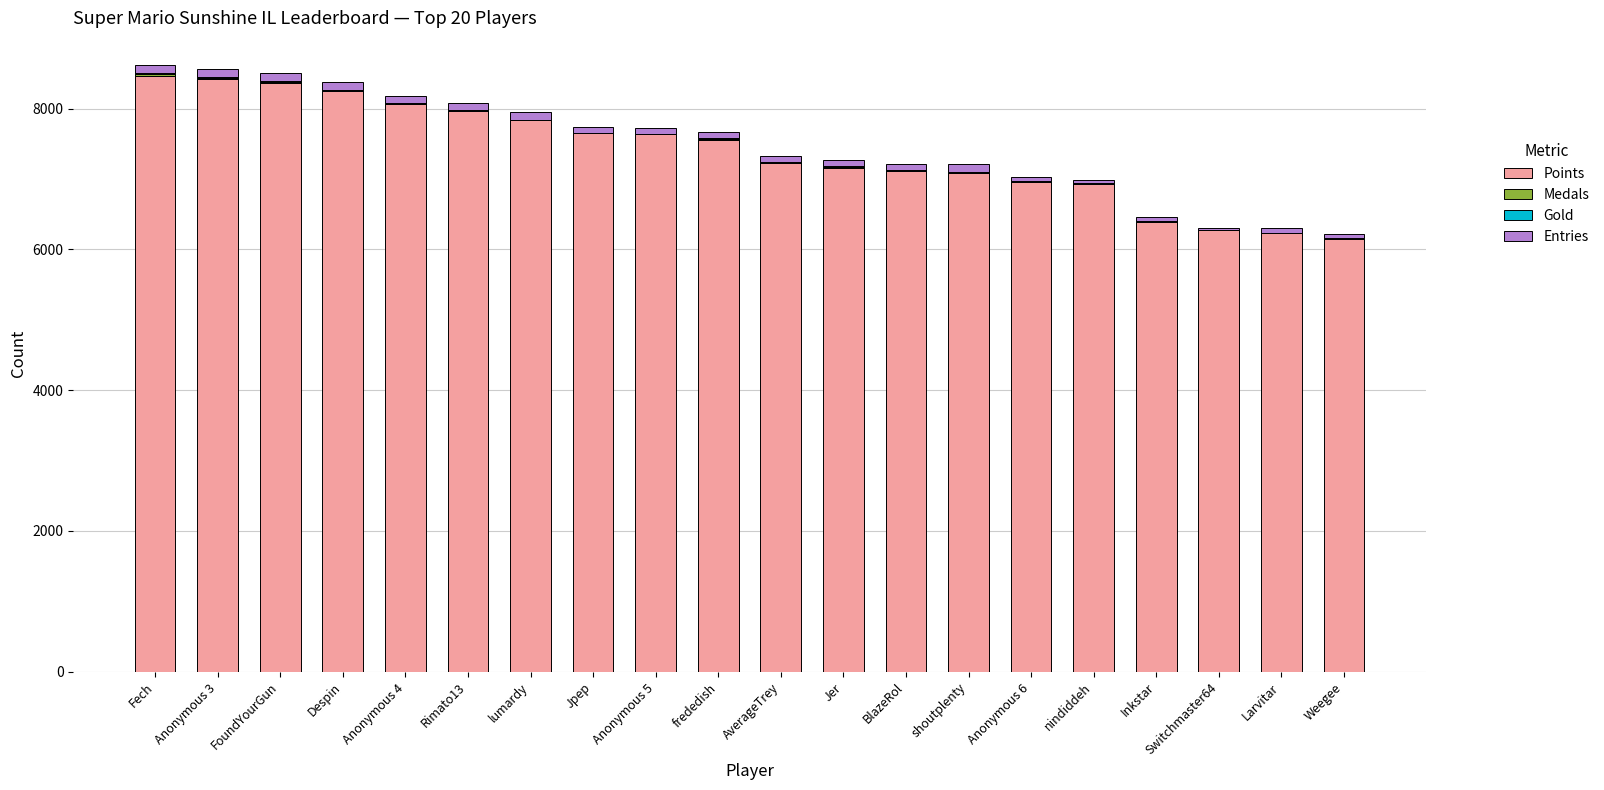

How many categories are shown in the chart?

20